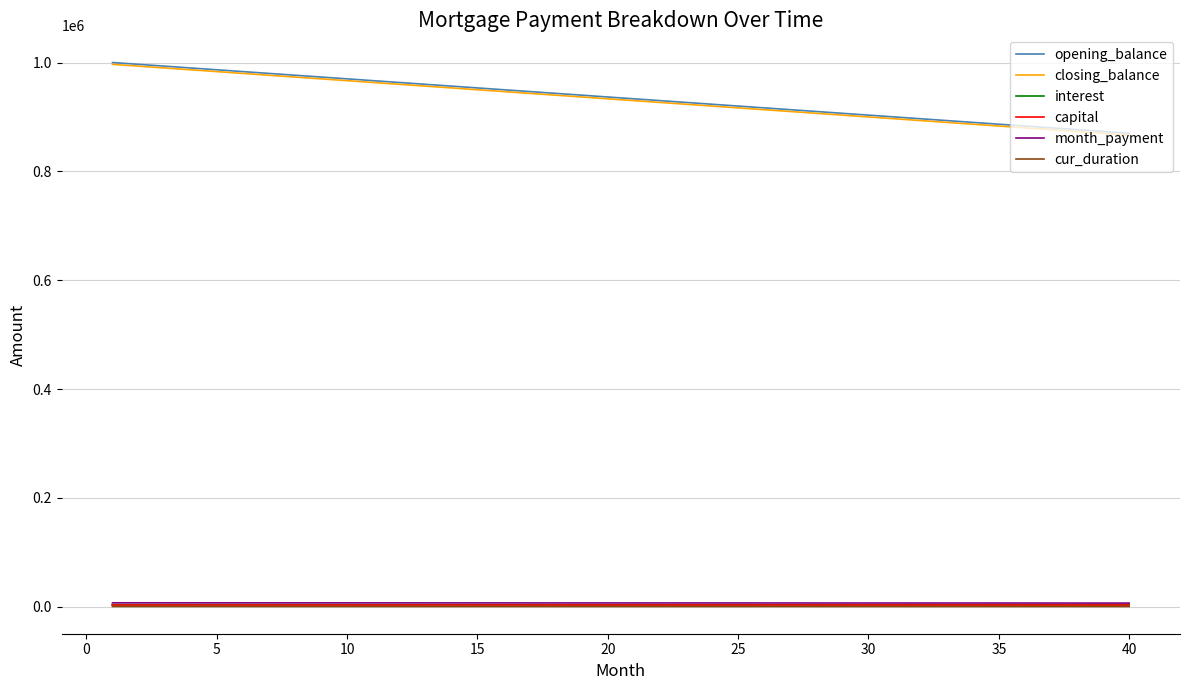

What is the maximum value shown in the chart?

1000000.0